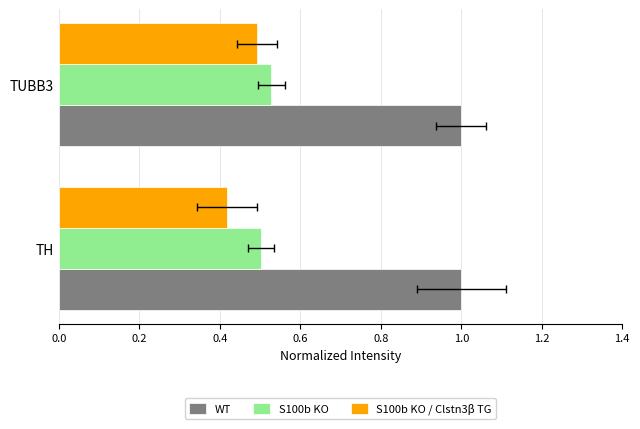

Is the value of WT at 0.0 greater than the value of S100b KO at 0.2?

No